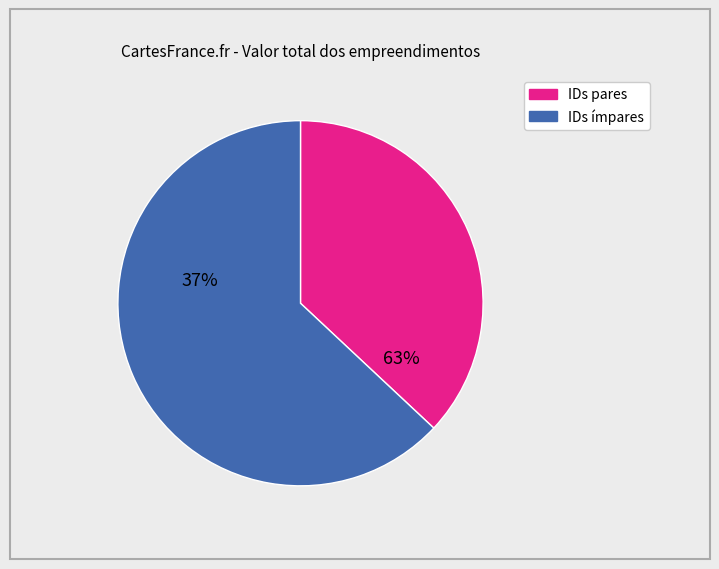

Does any single category account for the majority?

Yes